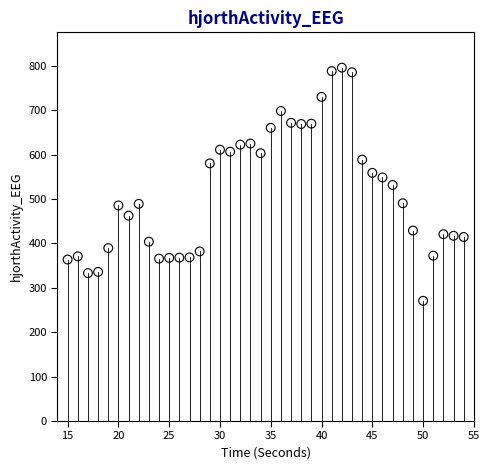

What is the range of X values (max minus min)?

39.0